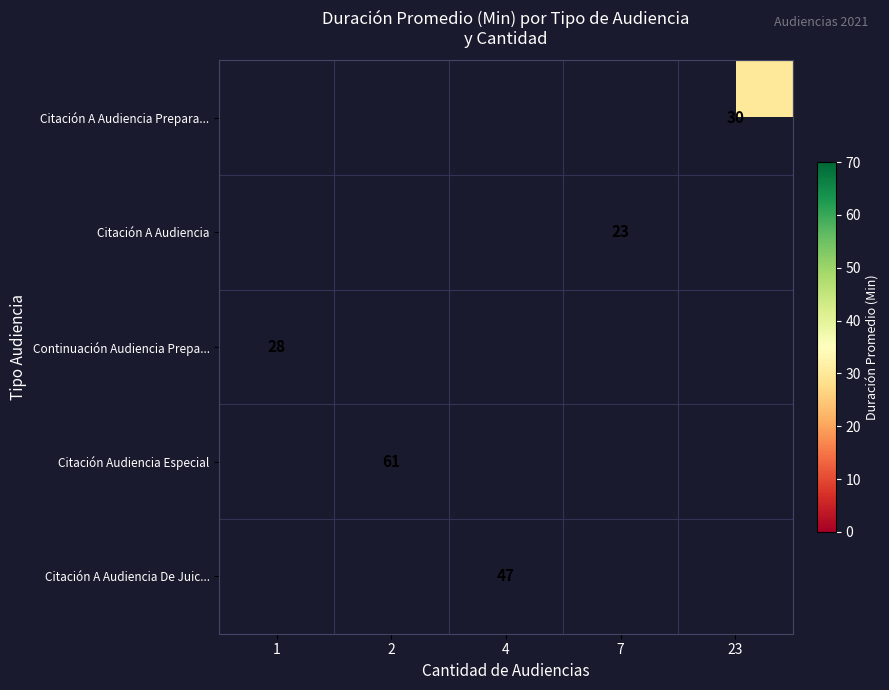

At which category does the chart reach its minimum across all series?

7